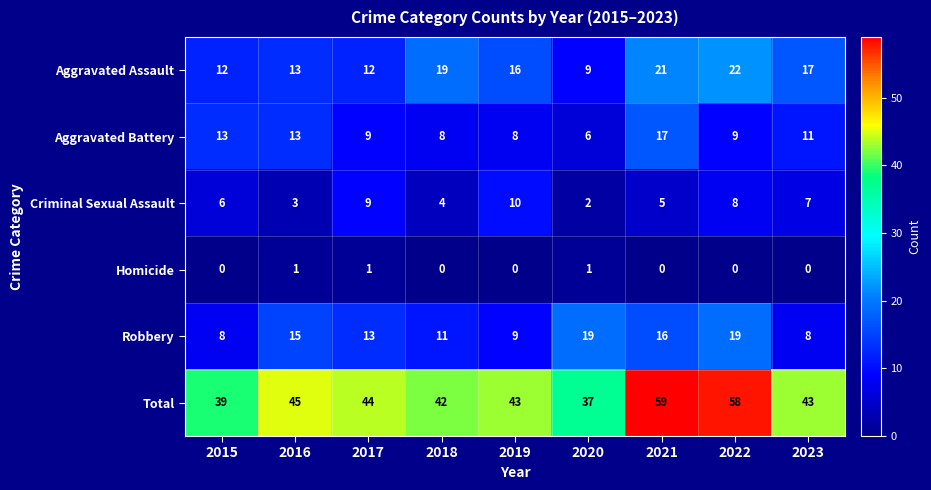

What is the greatest value displayed?

59